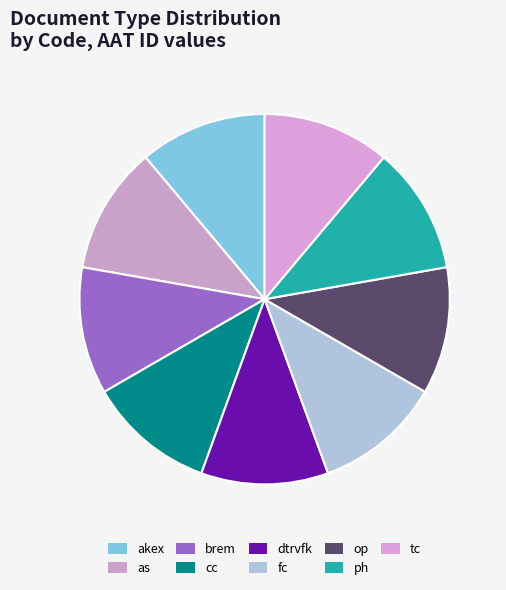

How many slices are in this pie chart?

9